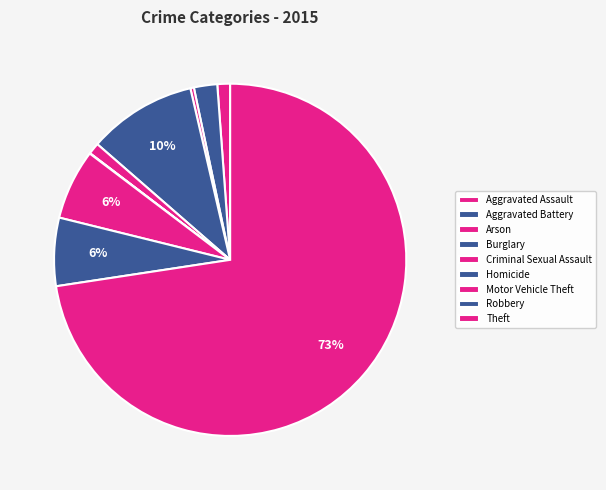

What is the change in value from Robbery to Theft?

+1644